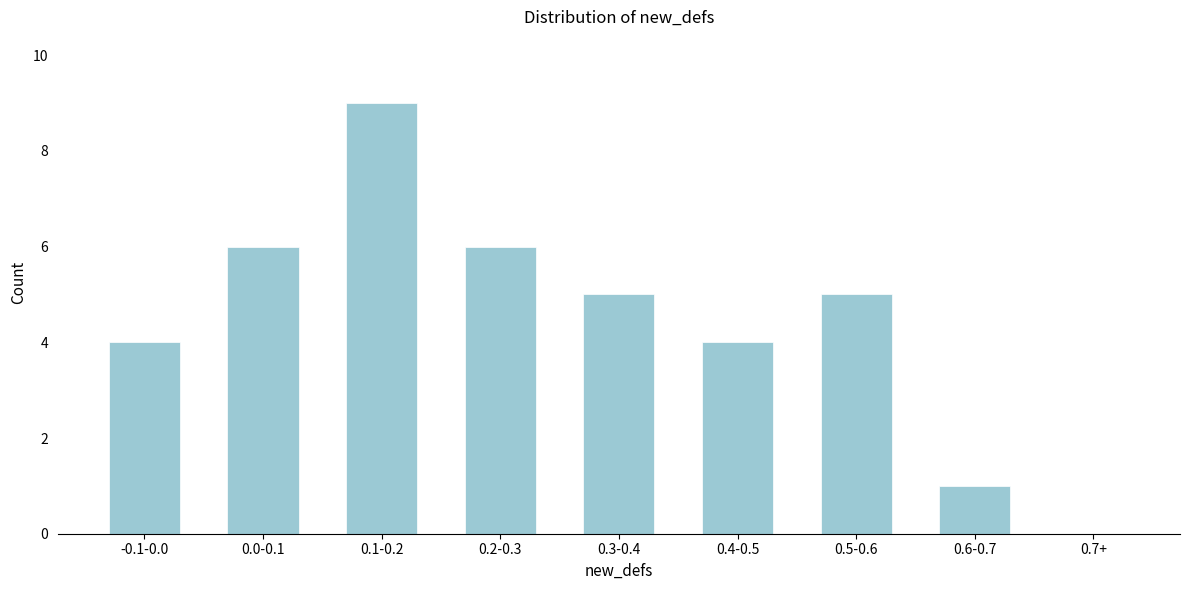

Reading left to right, extract all data points from this chart.

-0.1-0.0=4	0.0-0.1=6	0.1-0.2=9	0.2-0.3=6	0.3-0.4=5	0.4-0.5=4	0.5-0.6=5	0.6-0.7=1	0.7+=0